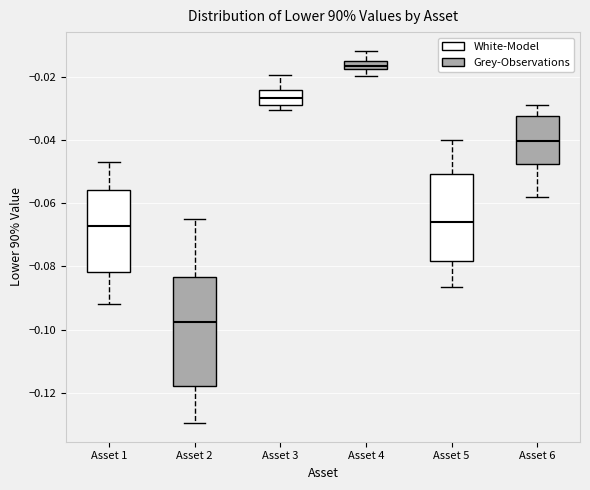

Comparing the boxes themselves (not the whiskers), which one is the tallest?

Asset 2